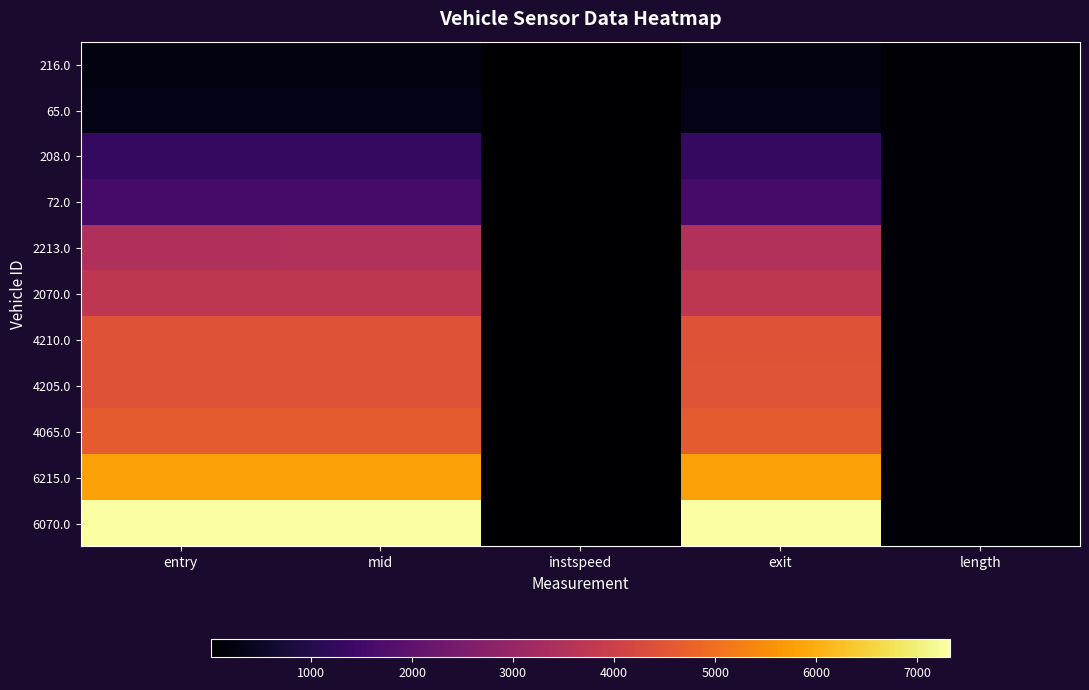

Which label corresponds to the smallest value in the chart?

instspeed